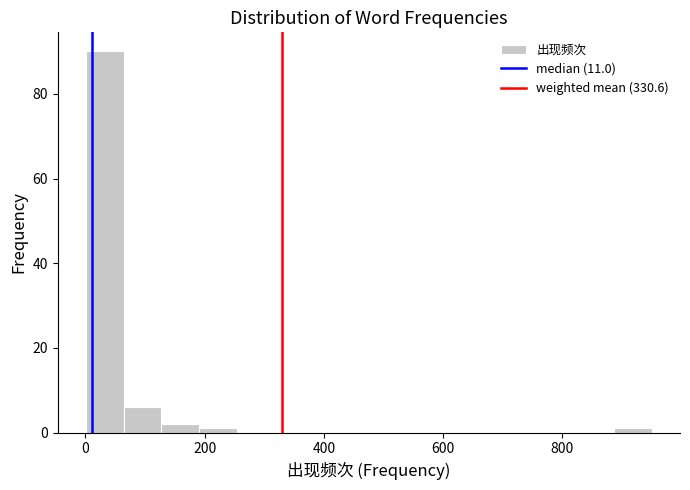

Around what value on the x-axis is the tallest bar? Give the approximate position of its centre, as read against the axis.

40